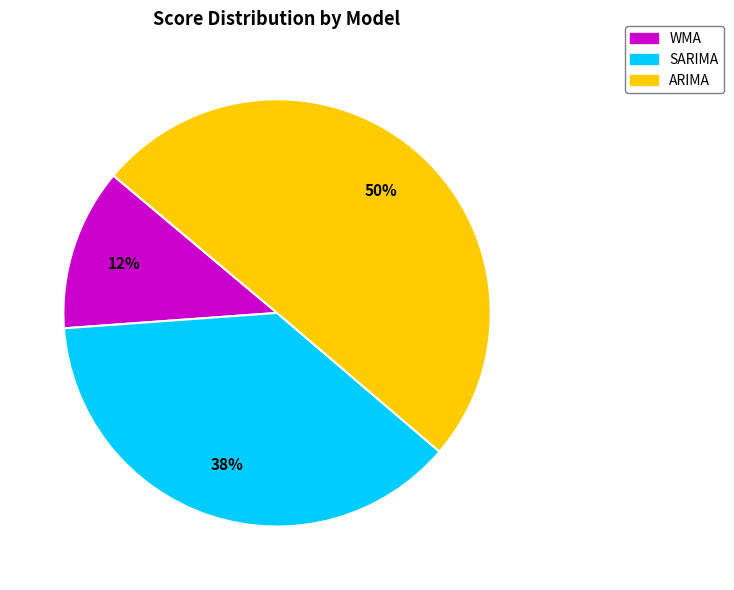

Do ARIMA and WMA together represent more than half of the pie?

Yes